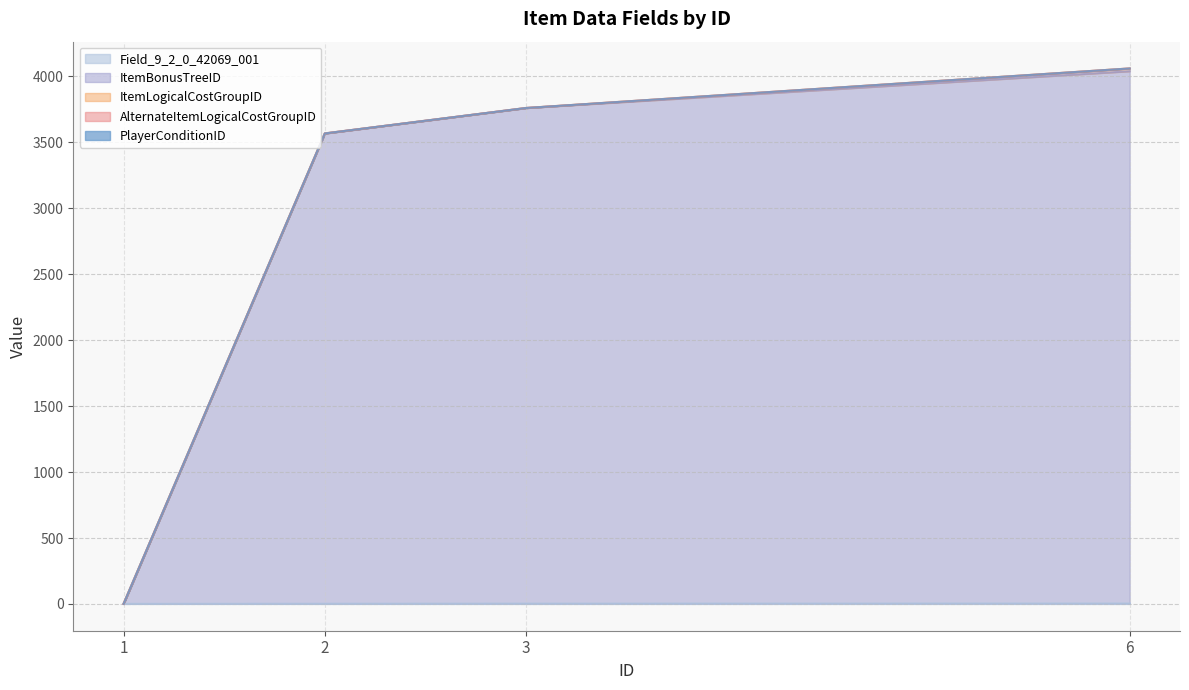

Reading right to left, list all the values displayed in this chart.

Field_9_2_0_42069_001: 6=4	3=3	2=2	1=1
ItemBonusTreeID: 6=4036	3=3758	2=3566	1=0
ItemLogicalCostGroupID: 6=21	3=0	2=0	1=0
AlternateItemLogicalCostGroupID: 6=0	3=0	2=0	1=0
PlayerConditionID: 6=0	3=0	2=0	1=0